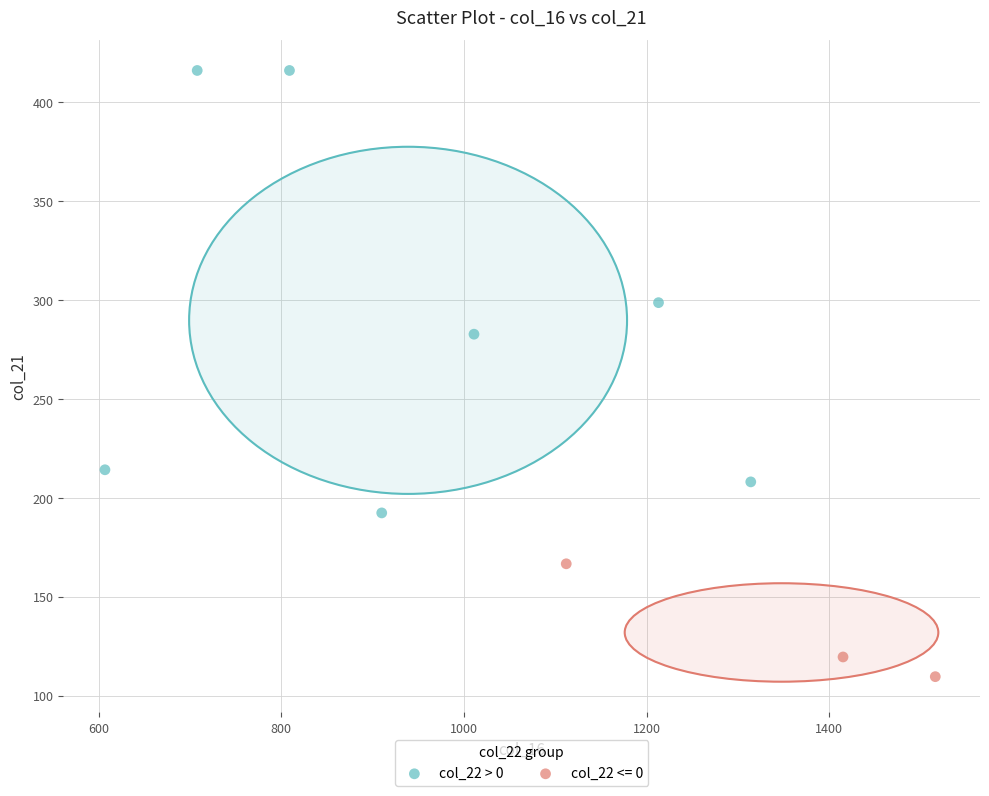

Which series contains the highest Y value?

col_22 > 0